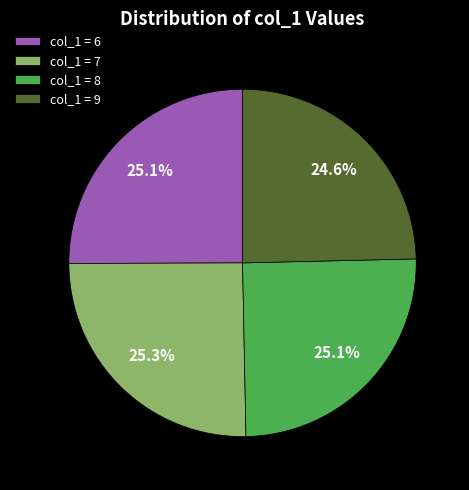

How many segments does this pie chart have?

4